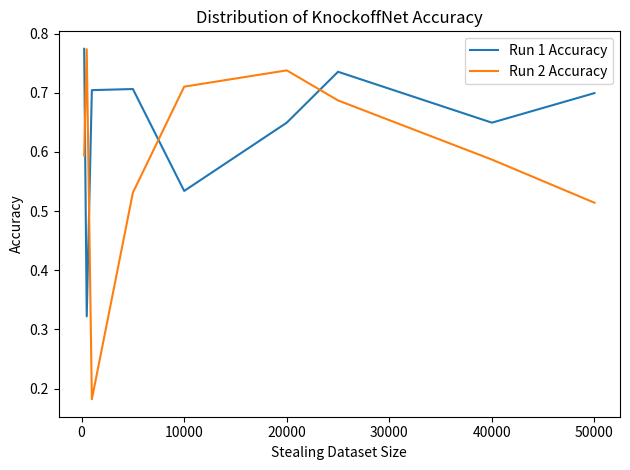

Which series ends up on top after the final intersection of Run 1 Accuracy and Run 2 Accuracy?

Run 1 Accuracy